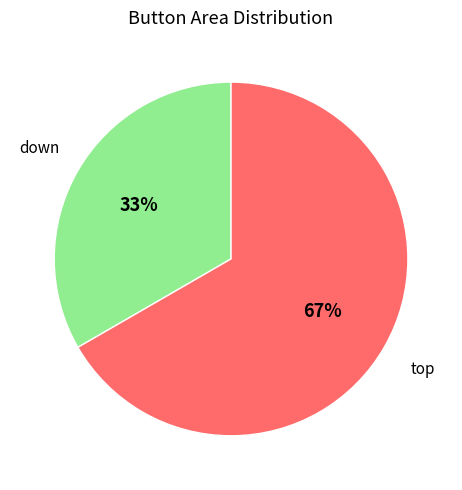

How many slices are in this pie chart?

2